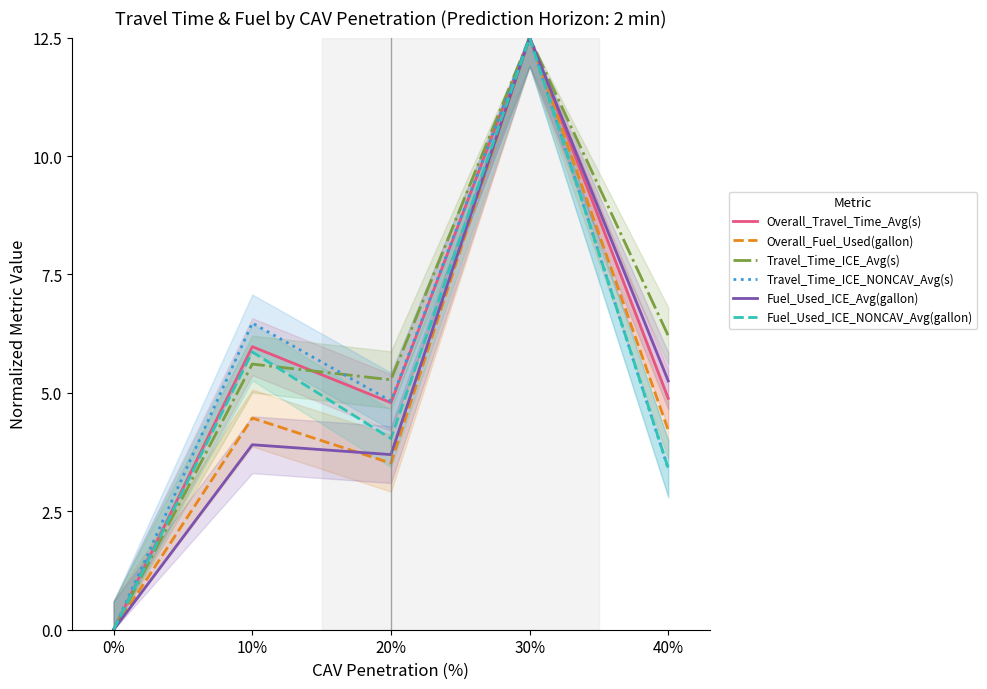

What is the total value across all series at 40%?

27.4